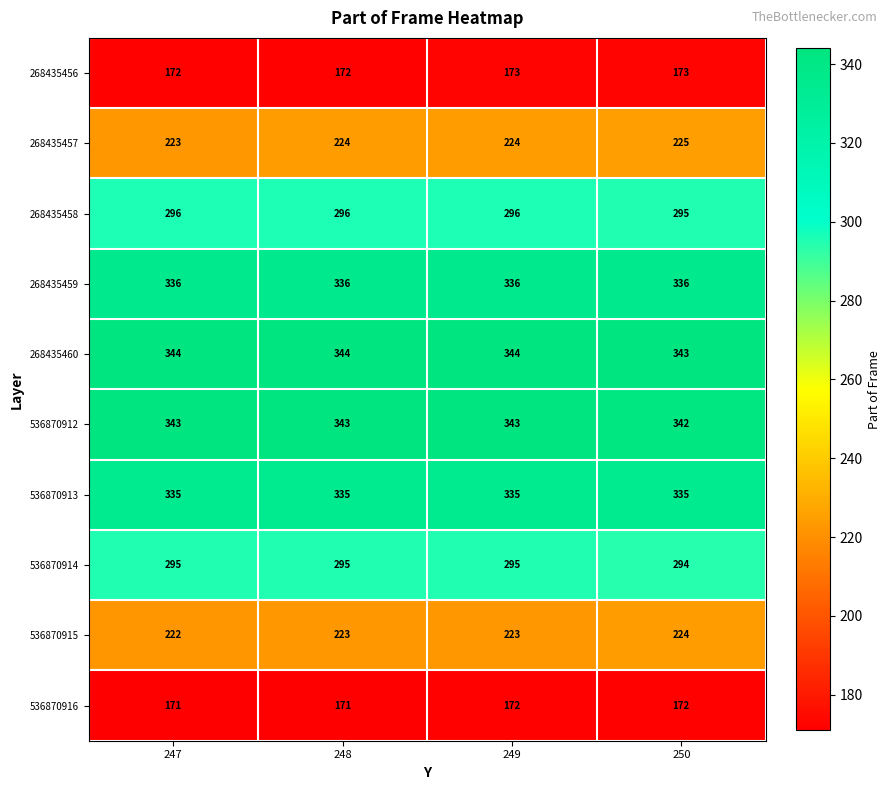

At which label does 536870912 reach its minimum?

250